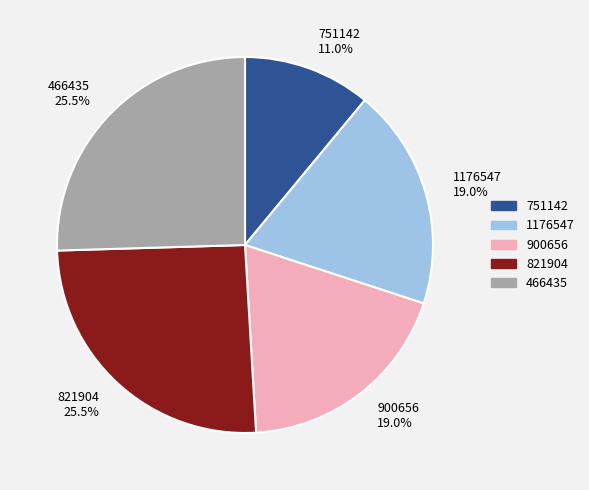

How many segments does this pie chart have?

5